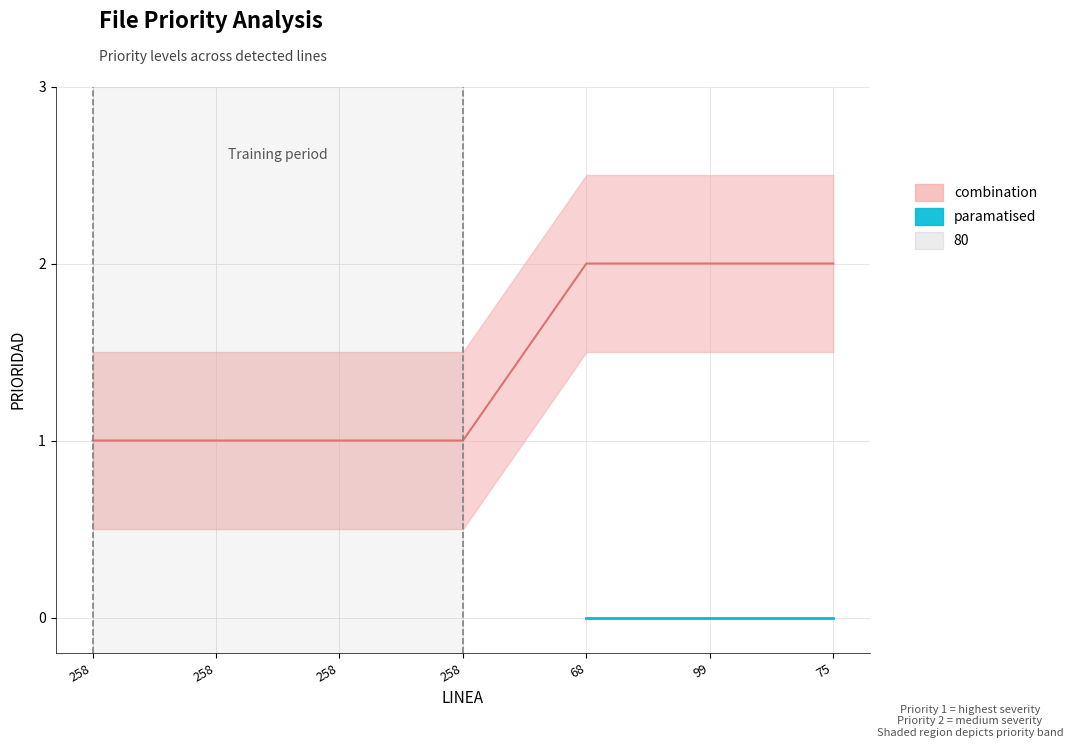

True or false: the data shows 0.0 at 99.

True